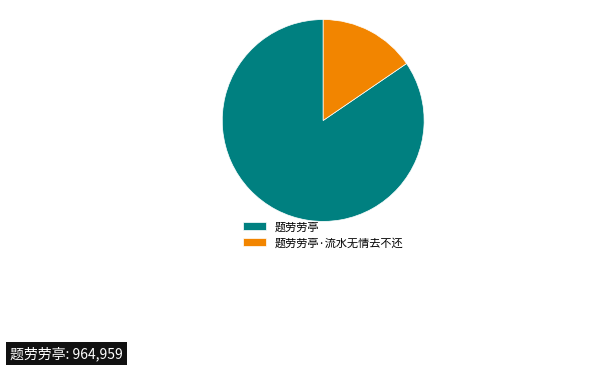

Is it true that 题劳劳亭·流水无情去不还 is 23% of the pie?

False